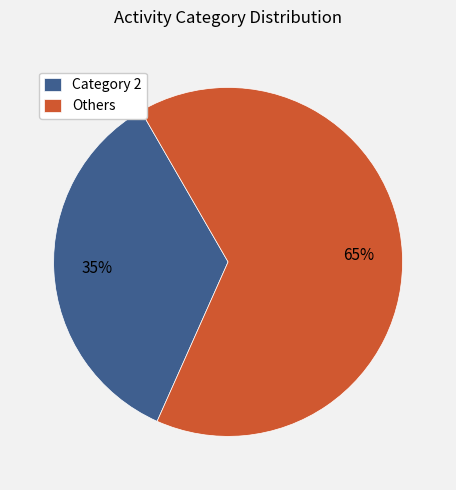

Is there any slice that represents more than half of the pie?

Yes